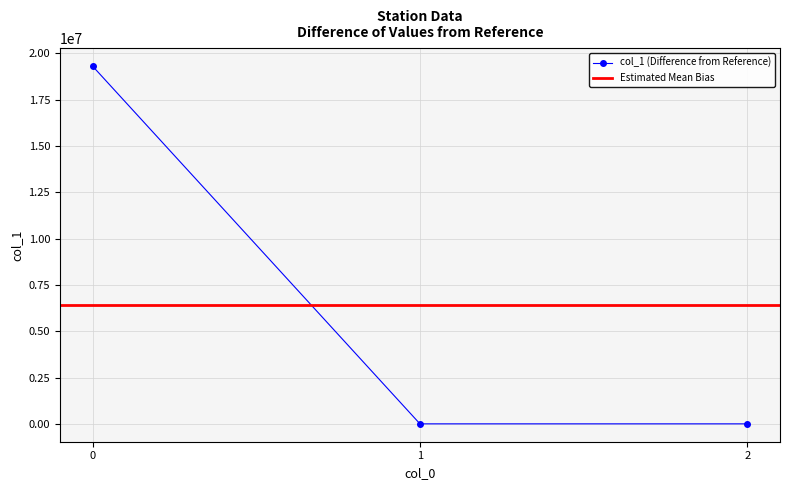

What is the sum of the values at 2 and 1?

-5.6